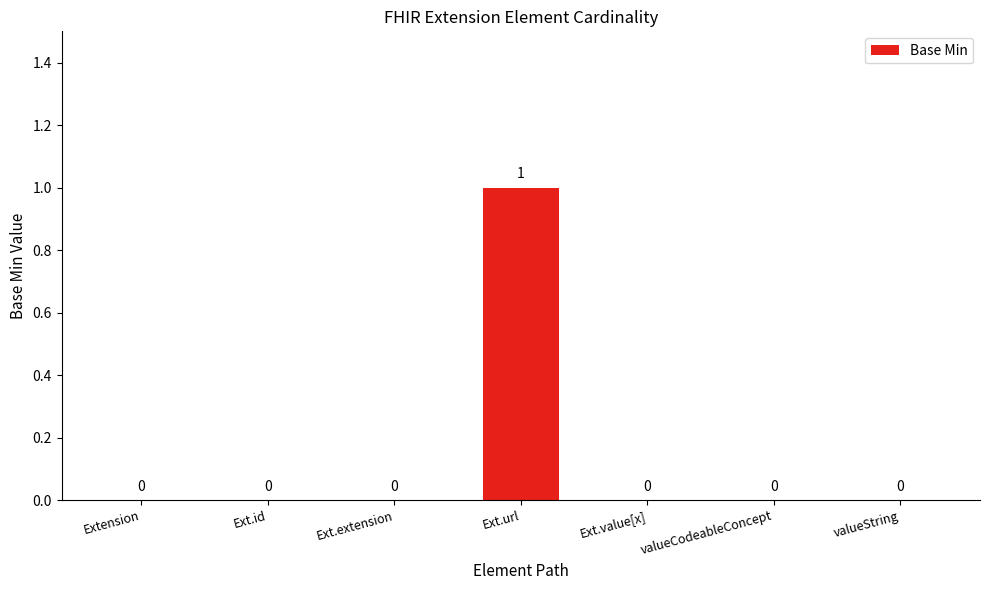

Is it true that the value at valueCodeableConcept is -1?

False